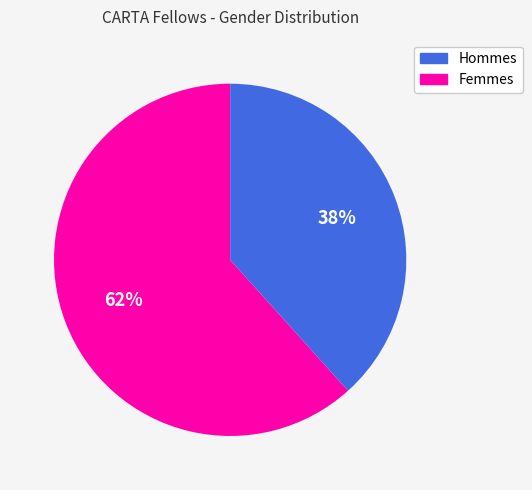

Does any single category account for the majority?

Yes